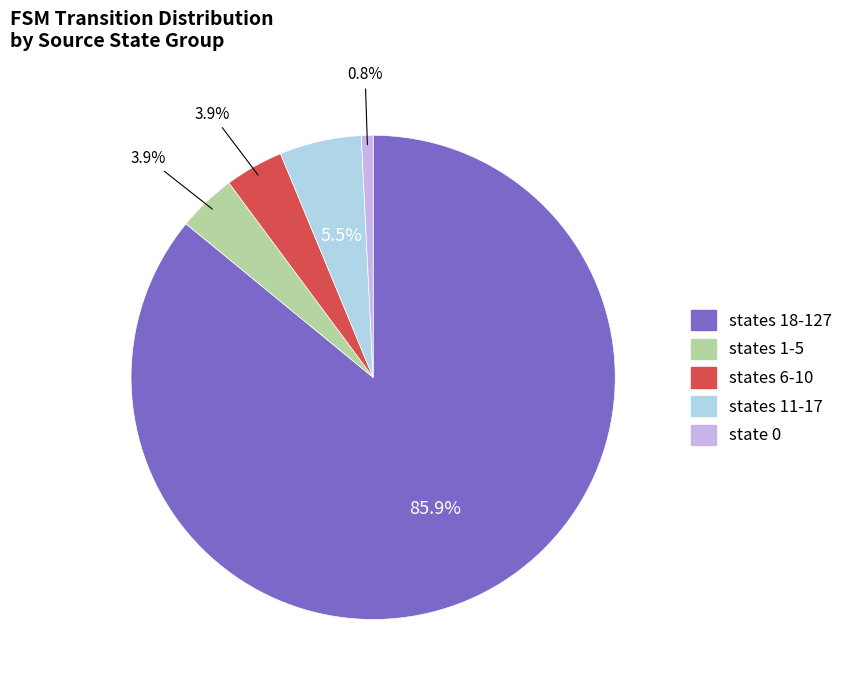

To the nearest percent, what is the average slice percentage?

20%